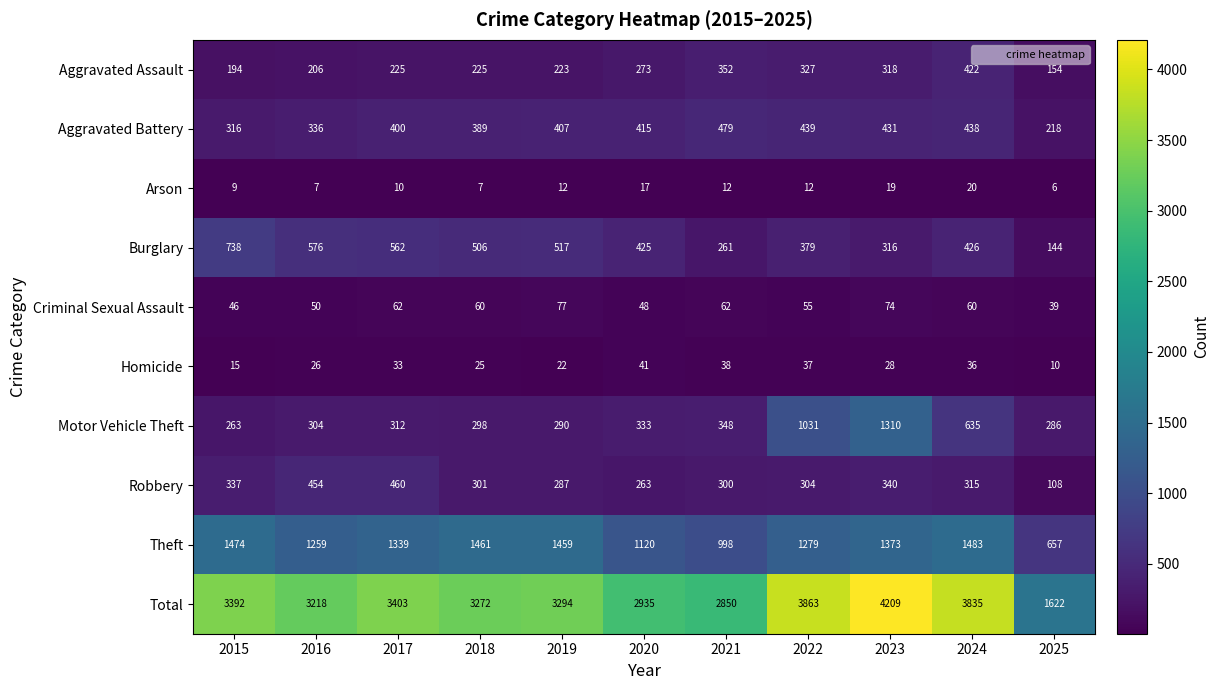

The Theft series shows 2467 at 2023. True or false?

False